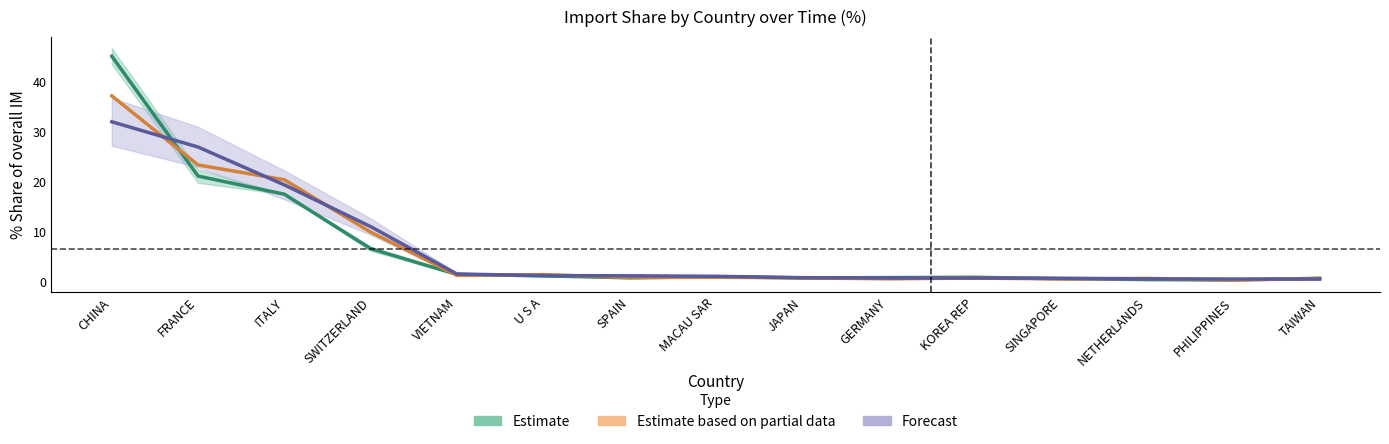

What is the difference between the Estimate values at VIETNAM and TAIWAN?

0.8